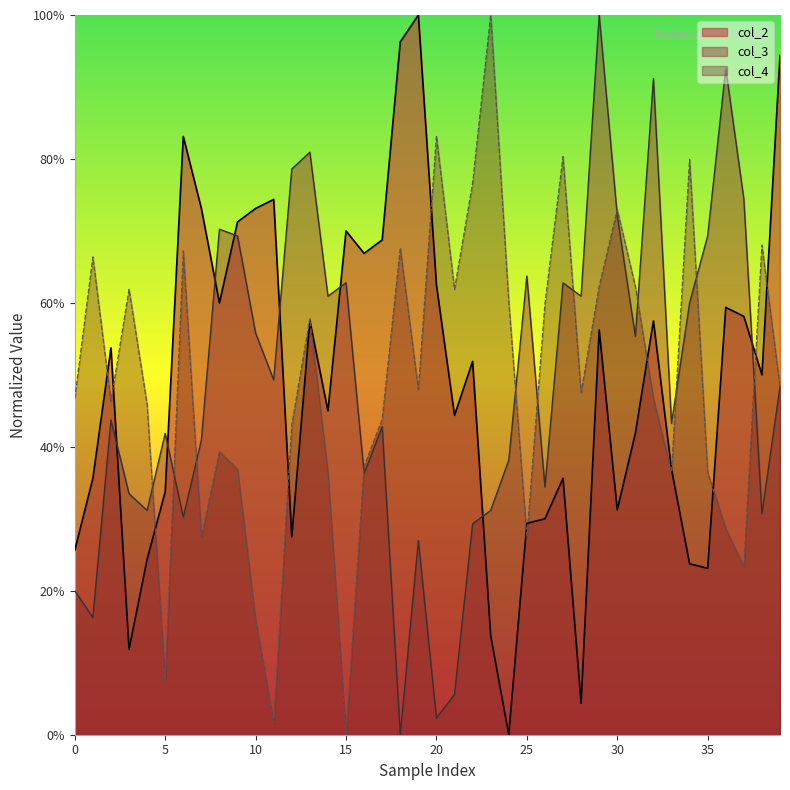

What is the average value of the col_2 series?

0.5